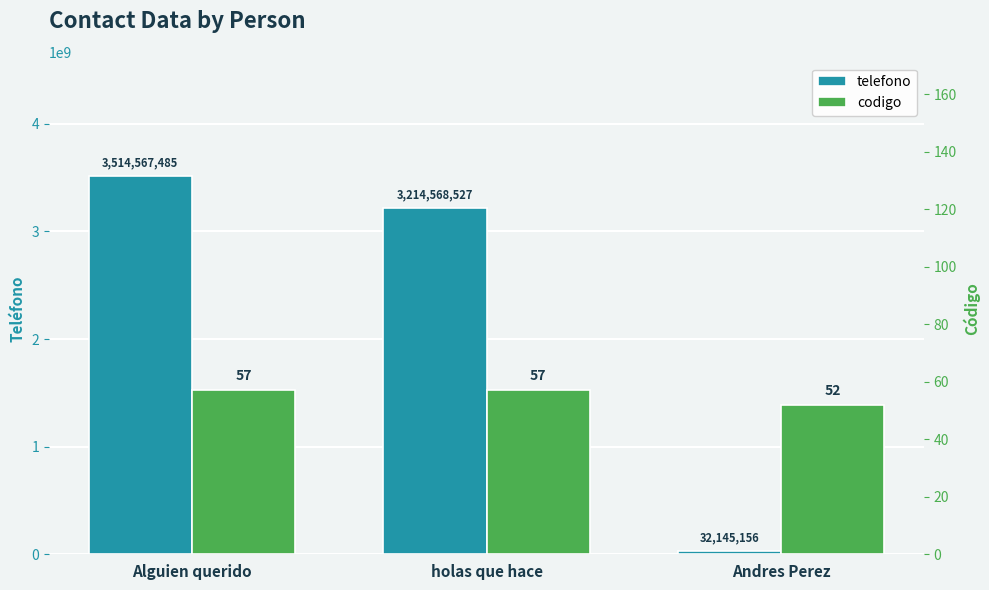

What is the highest value of the codigo series?

57